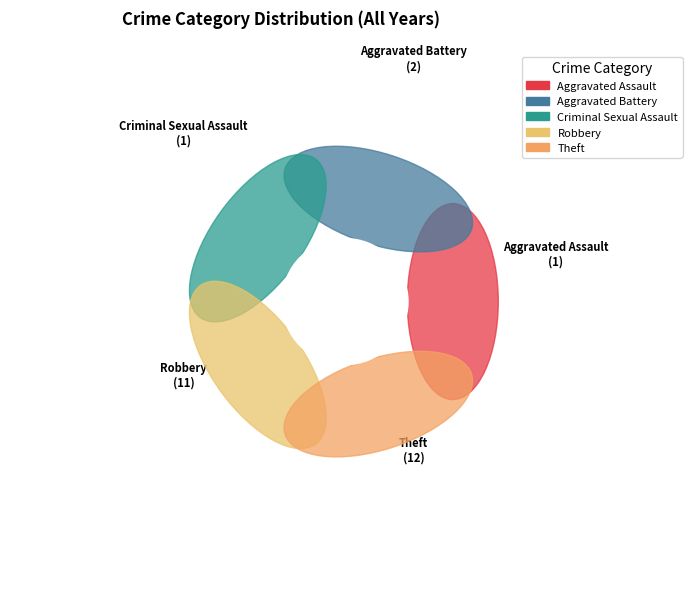

Which category has the smallest portion of the pie?

Aggravated Assault